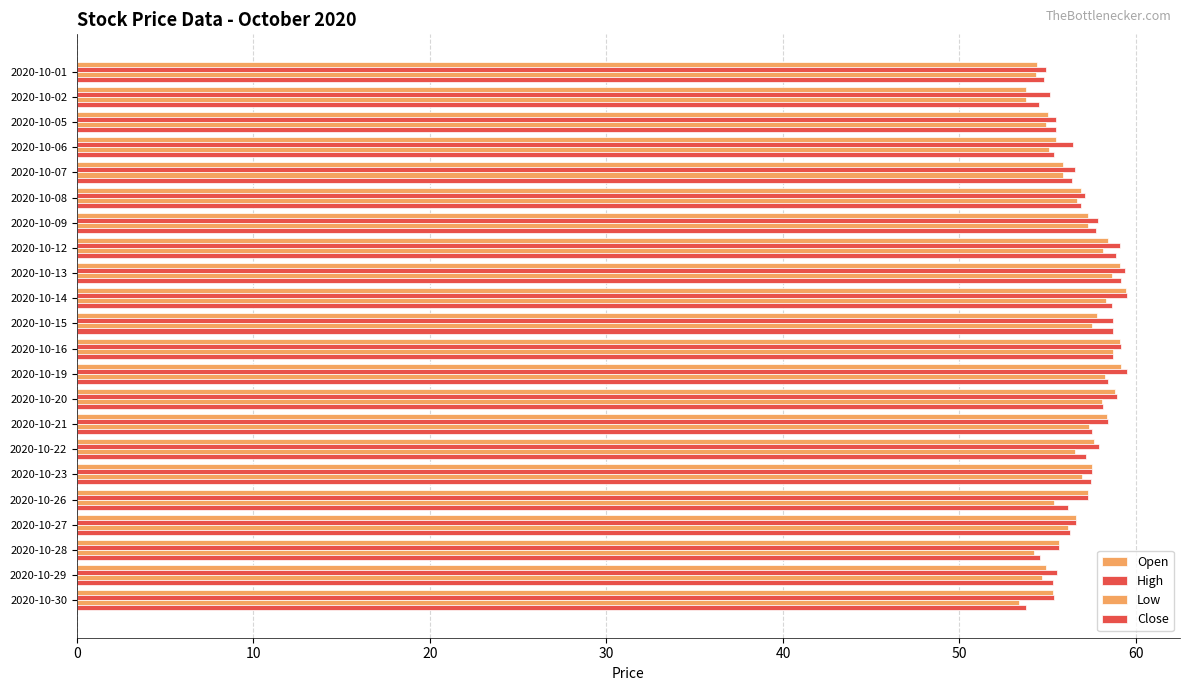

At how many categories does at least one series exceed 56?

16